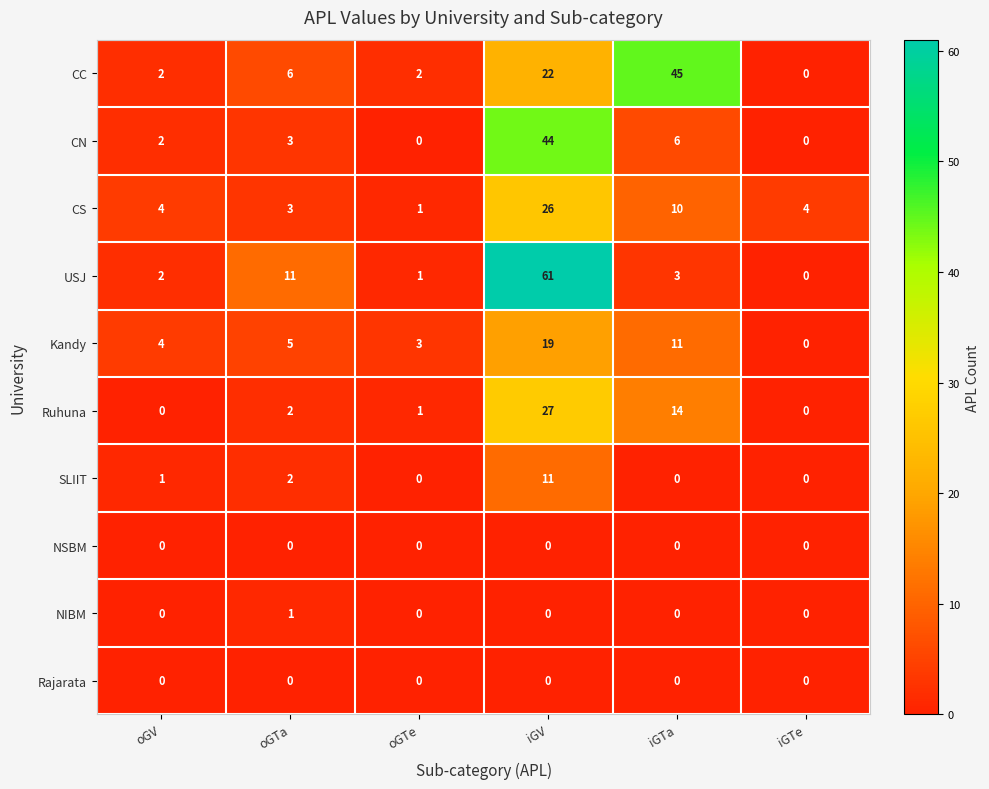

How many distinct data groups are displayed?

10